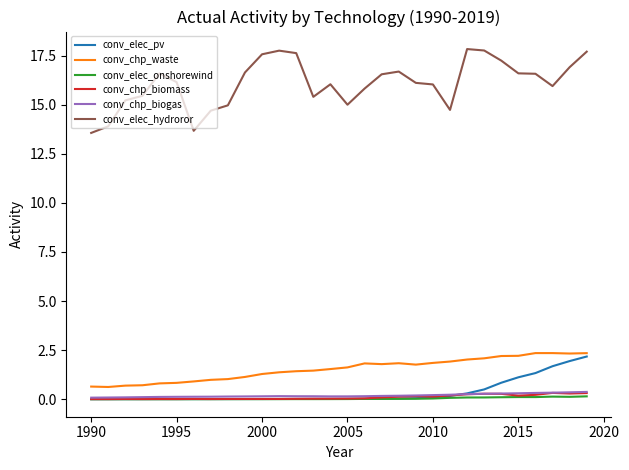

Which series has the largest total across all categories?

conv_elec_hydroror